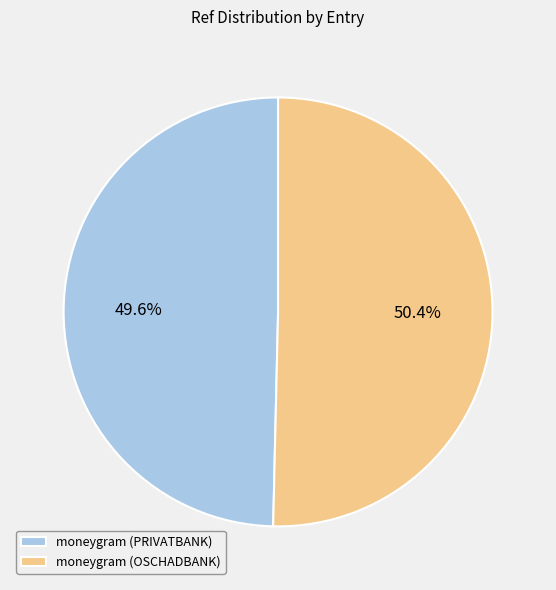

To the nearest percent, what is the combined percentage of moneygram (OSCHADBANK) and moneygram (PRIVATBANK)?

100%